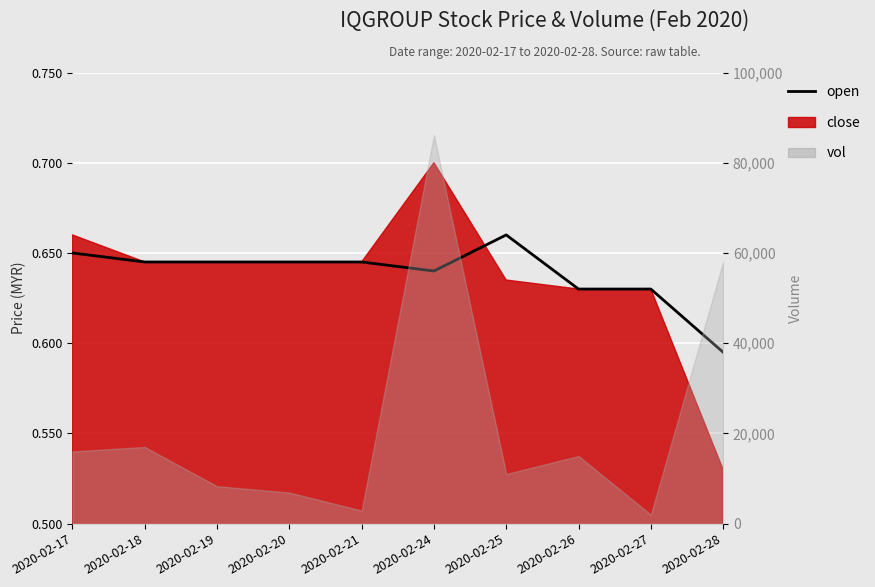

Reading left to right, what are all the values shown in this chart?

0.7	0.6	0.6	0.6	0.6	0.6	0.7	0.6	0.6	0.6